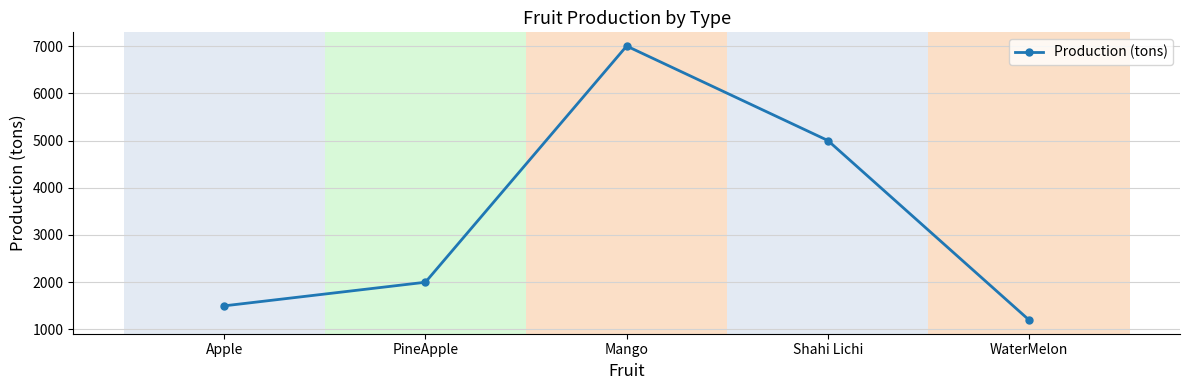

Reading left to right, list all the values displayed in this chart.

1500	2000	7000	5000	1200